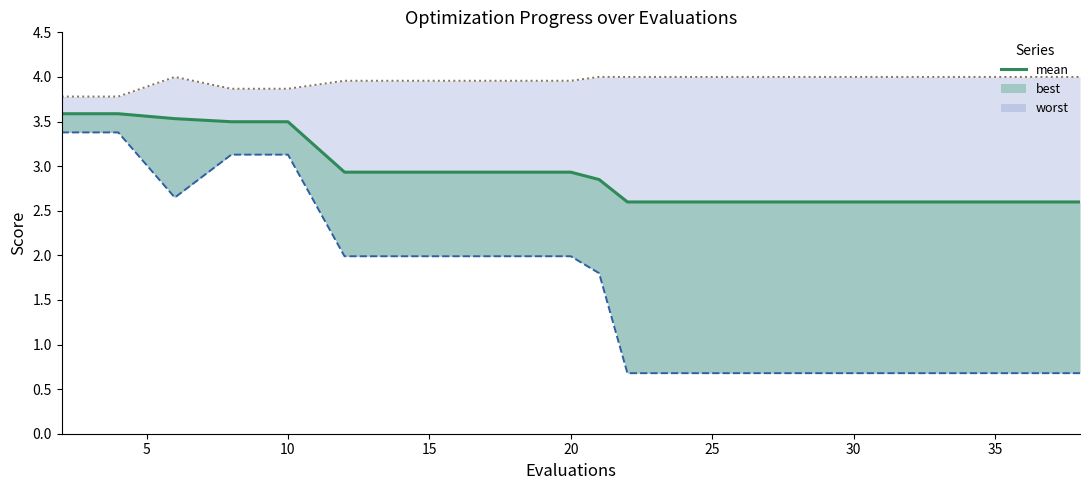

Does the chart display data point markers on the line(s)?

No